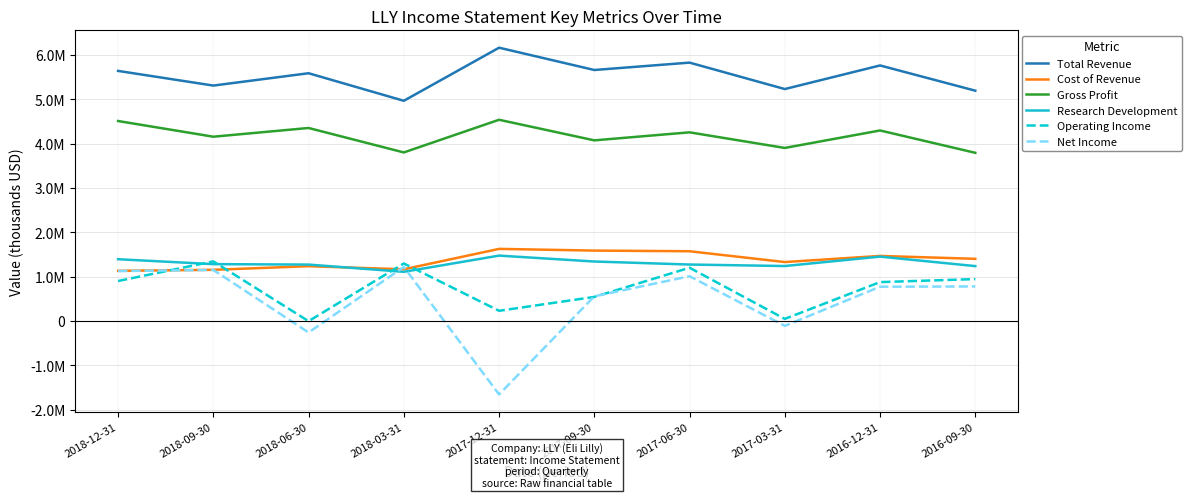

Between 2017-09-30 and 2017-03-31, which is larger?

2017-09-30